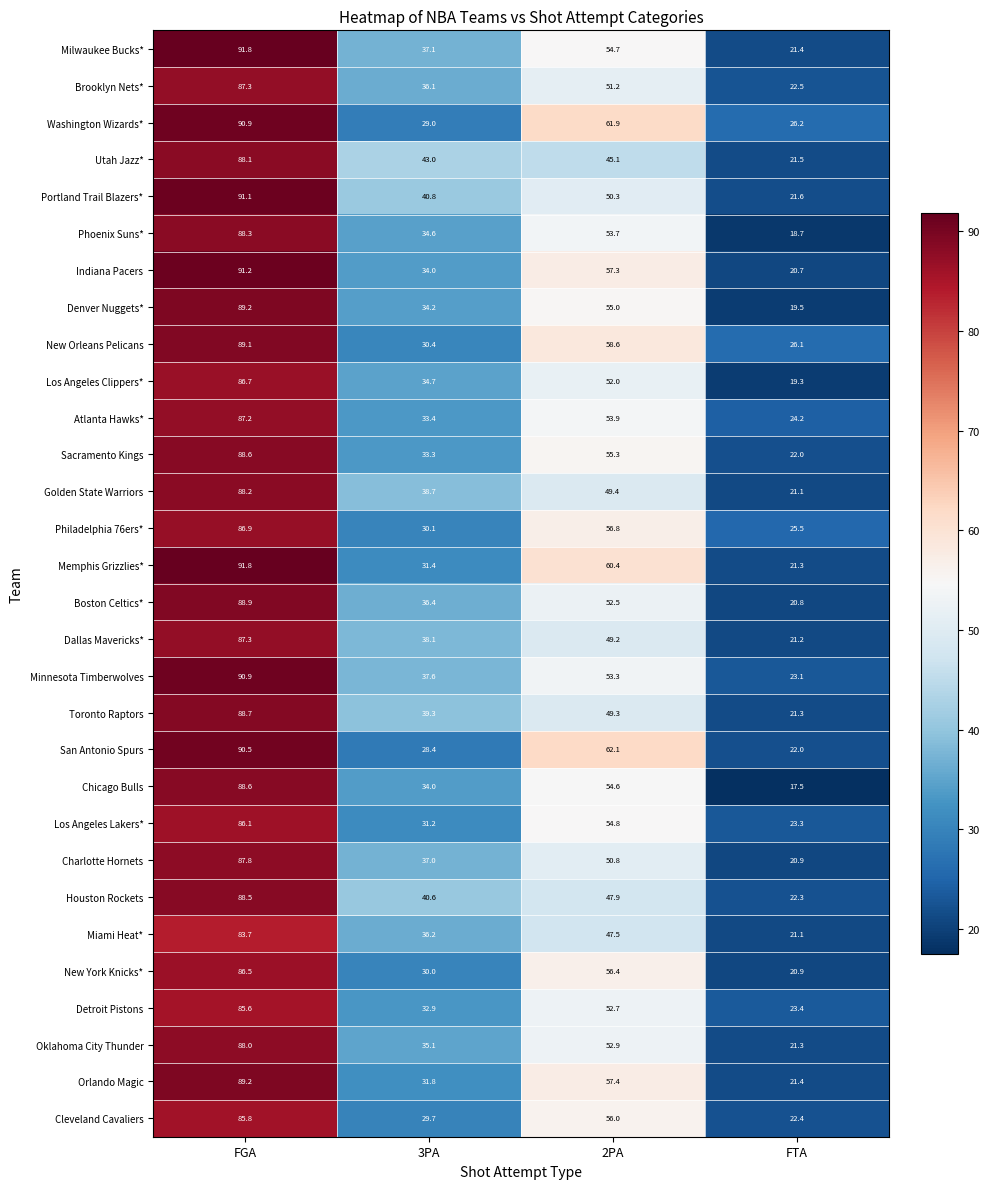

What is the smallest value displayed?

17.5